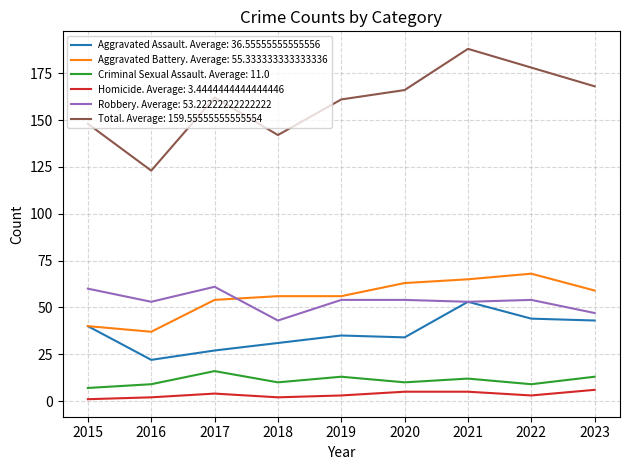

The Total. Average: 159.55555555555554 series shows 320 at 2021. True or false?

False